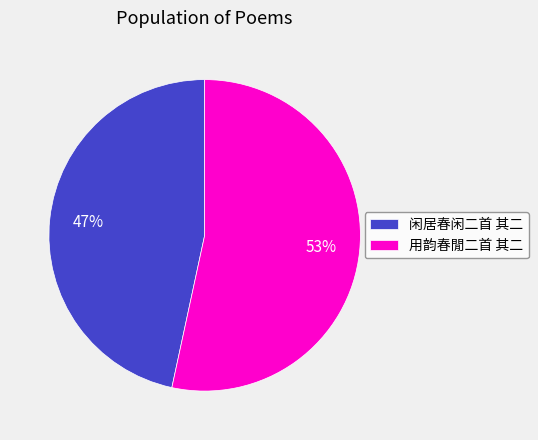

To the nearest percent, what percentage of the pie is 闲居春闲二首 其二?

47%